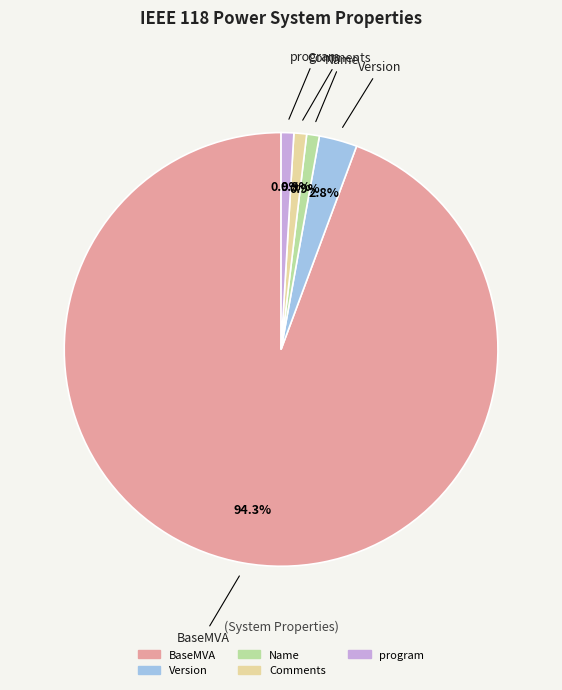

How many slices are in this pie chart?

5